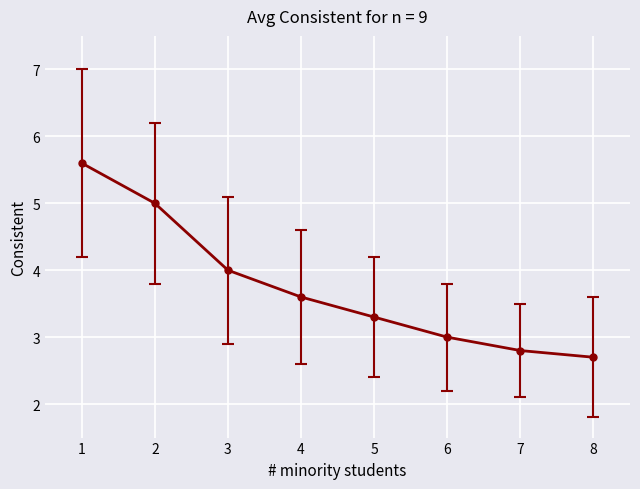

The value at 2 is 7.8. True or false?

False